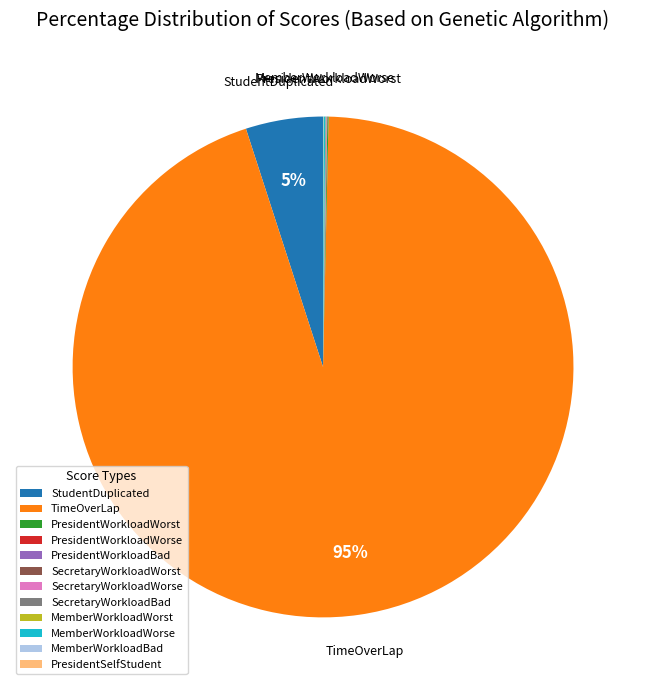

Does TimeOverLap represent more than half of the total?

Yes